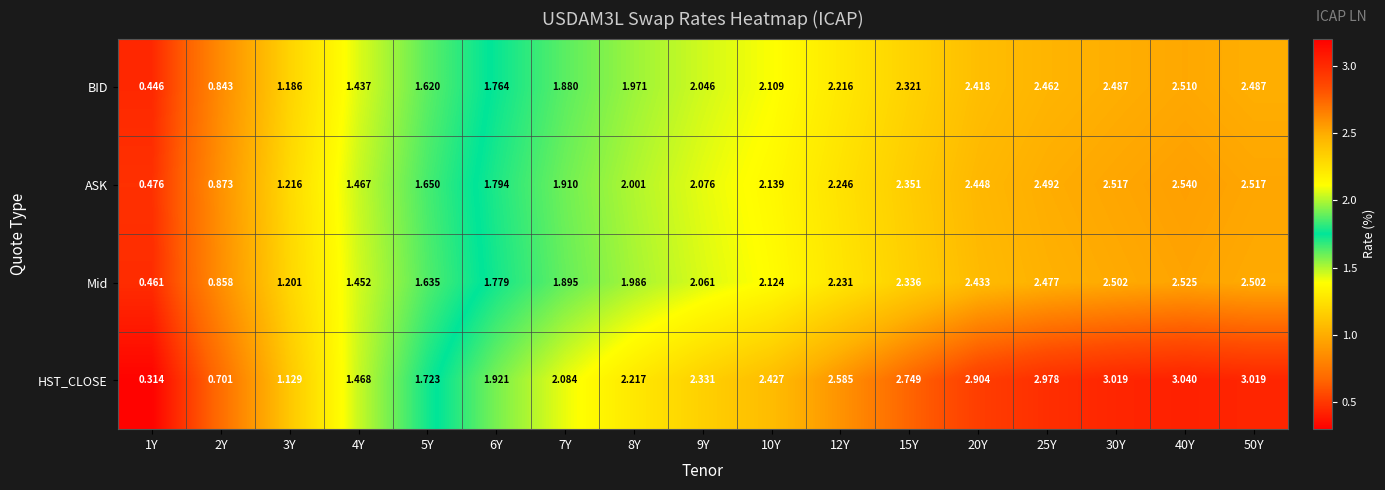

How many values in the Mid series exceed 2?

9